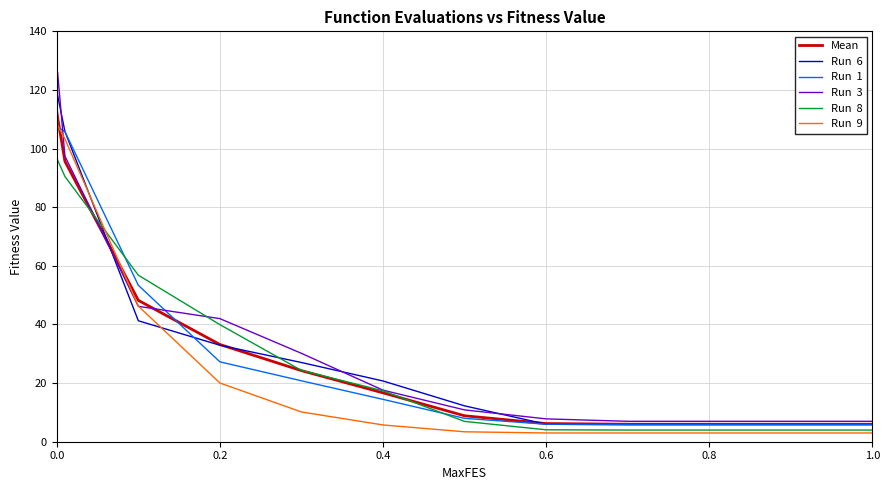

What is the minimum value shown in the chart?

3.0